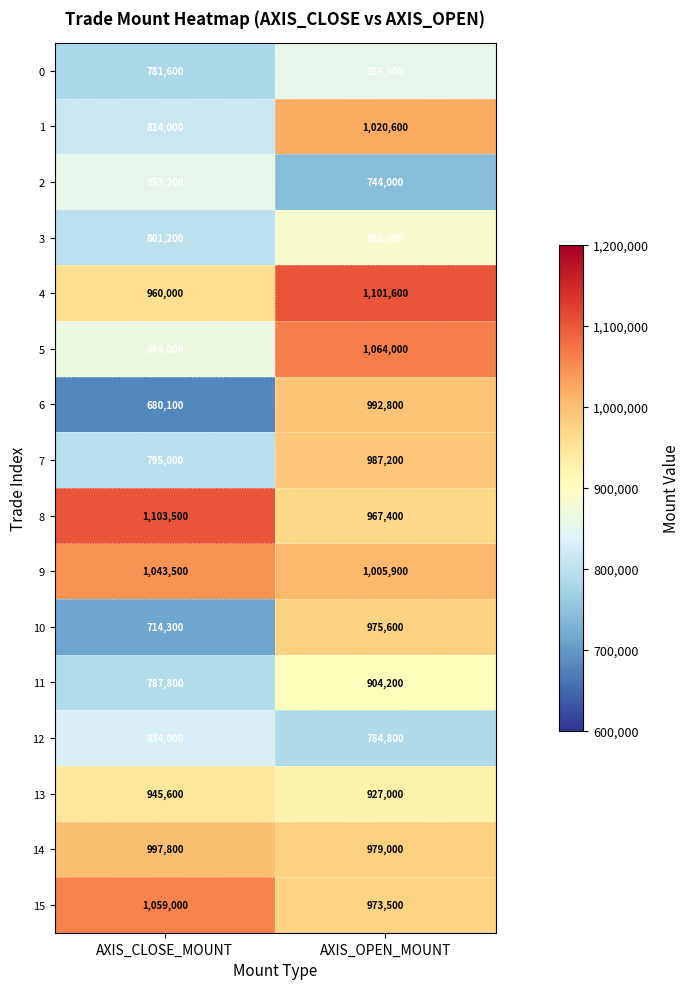

What is the maximum value for 10?

975600